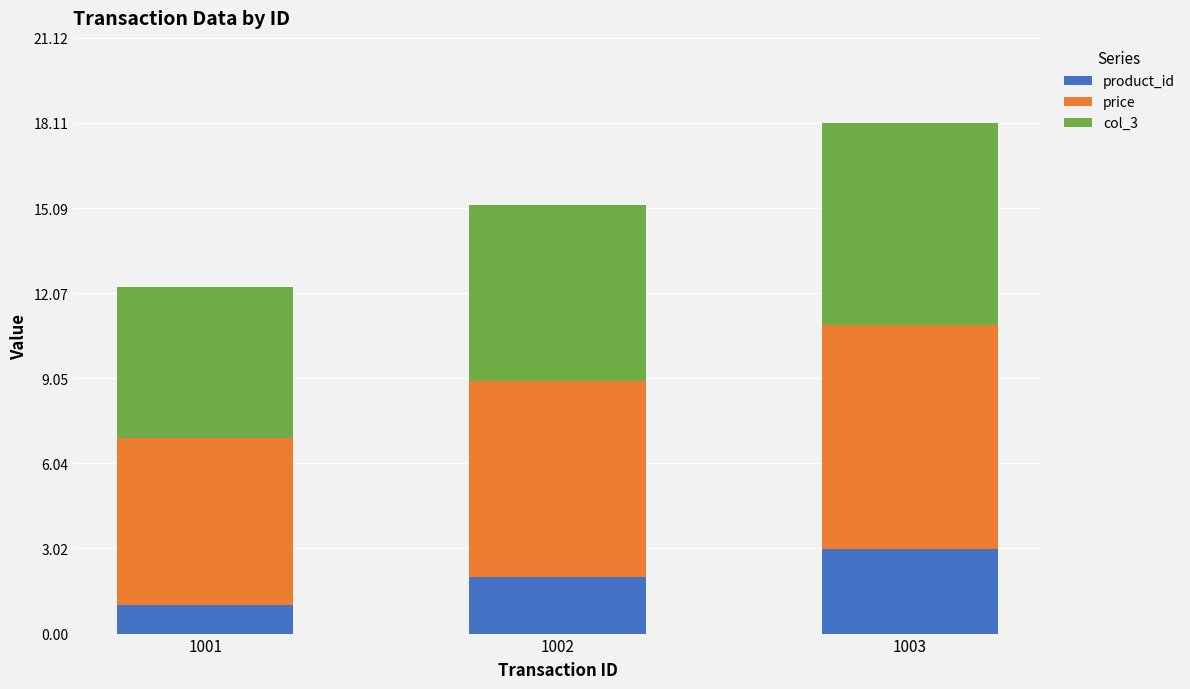

What is the difference between the maximum and minimum values in the product_id series?

2.0